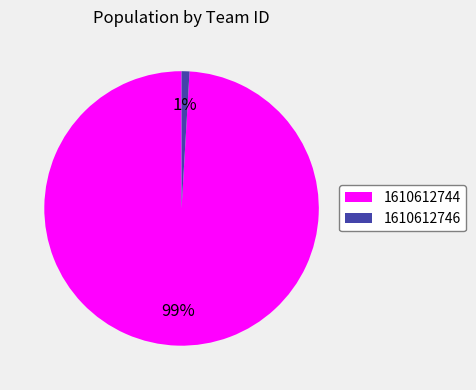

Which category has the biggest portion of the pie?

1610612744